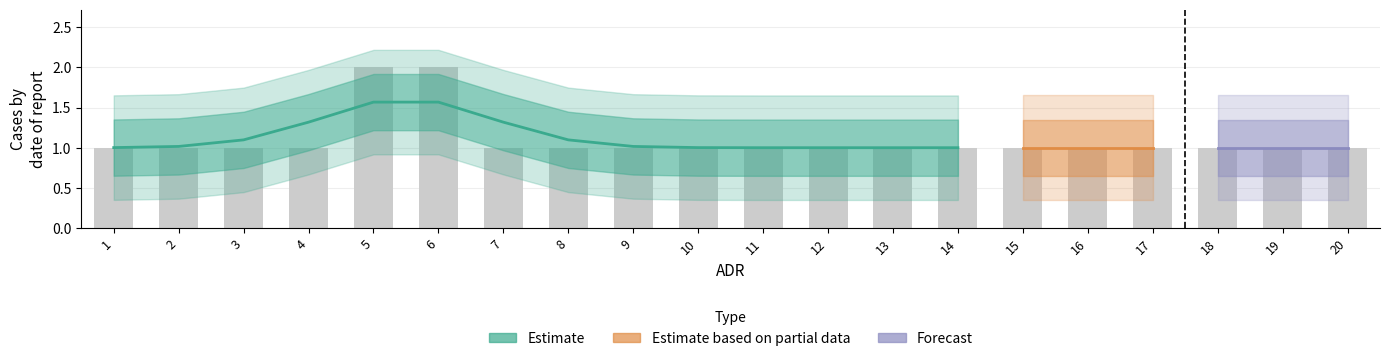

Which category has the lowest value across all series?

1